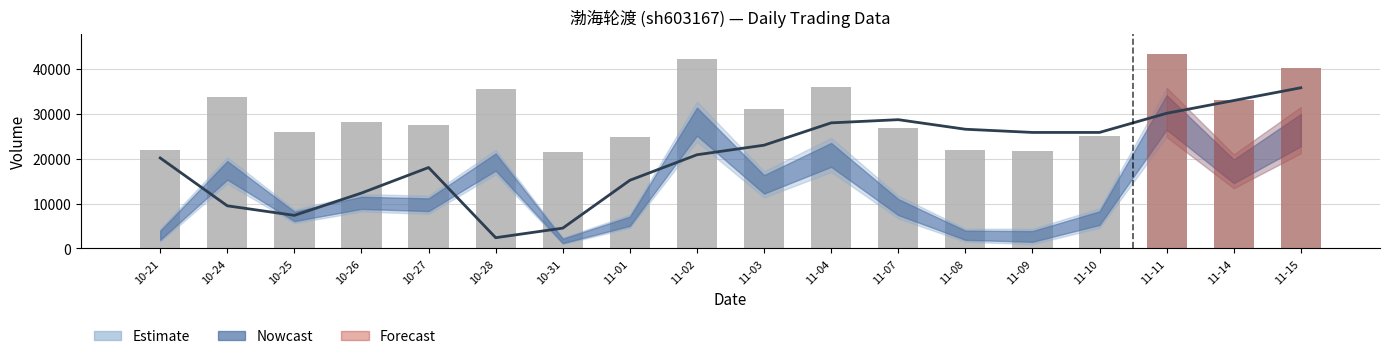

At which label does volume first exceed 28079?

10-24